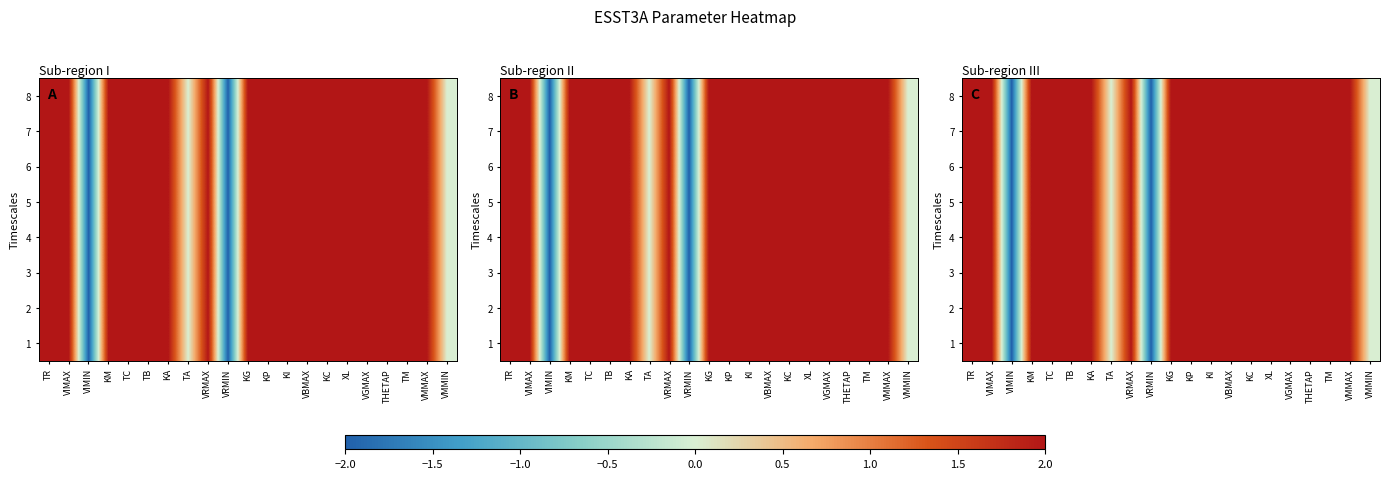

True or false: 5 has a value of 2 at VBMAX.

True